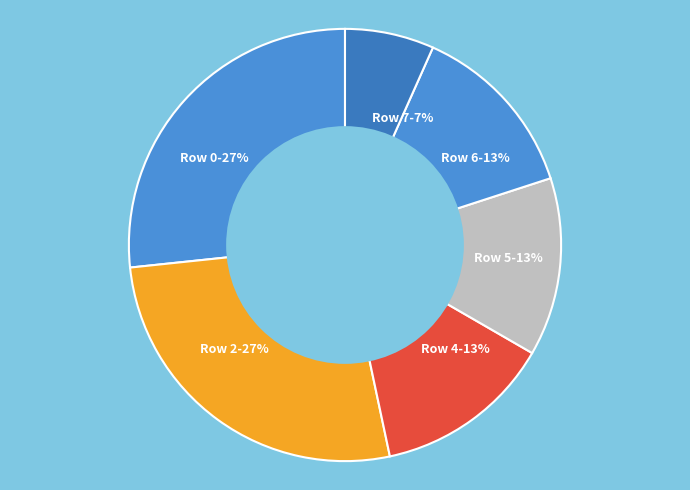

To the nearest percent, what portion does Row 6 represent?

13%